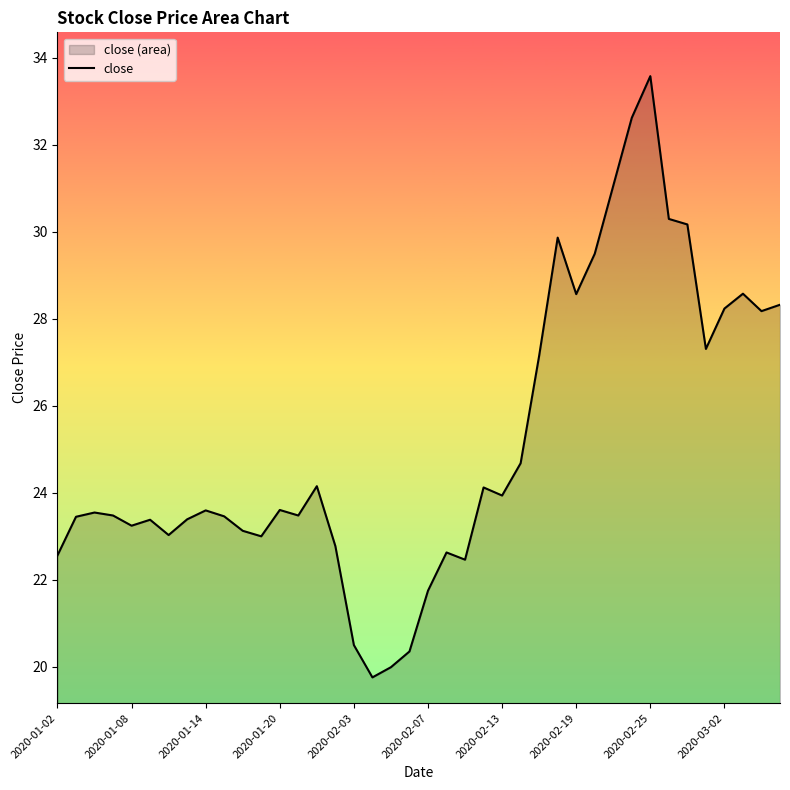

The value at 2020-01-08 is 10.6. True or false?

False